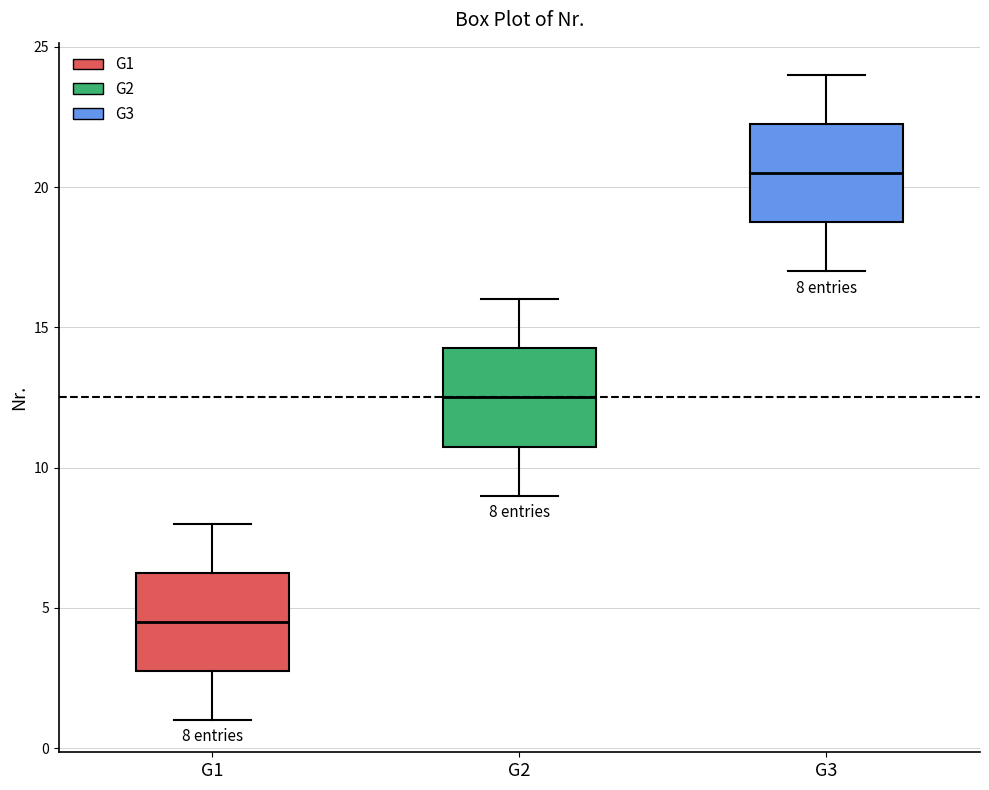

Which box has the lowest median line?

G1